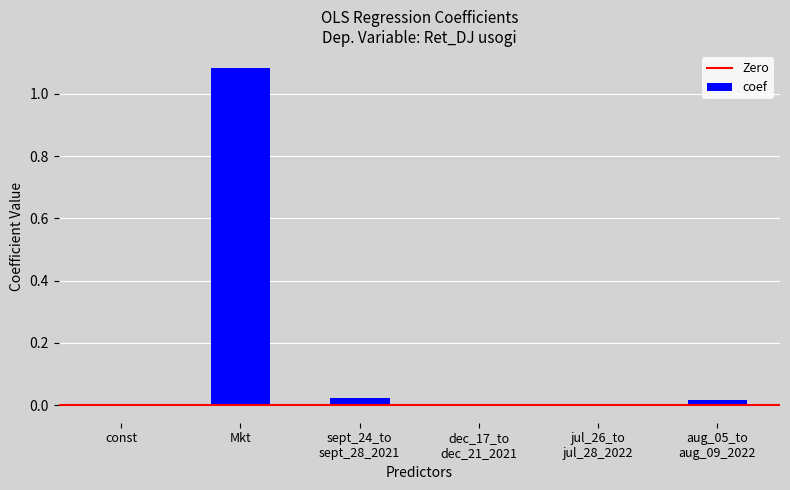

The value at const is -0.0. True or false?

True